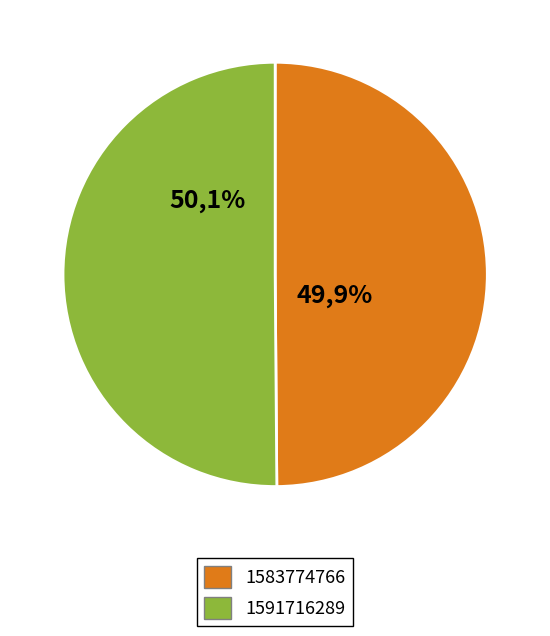

What is the total percentage of 1583774766 and 1591716289?

100.0%